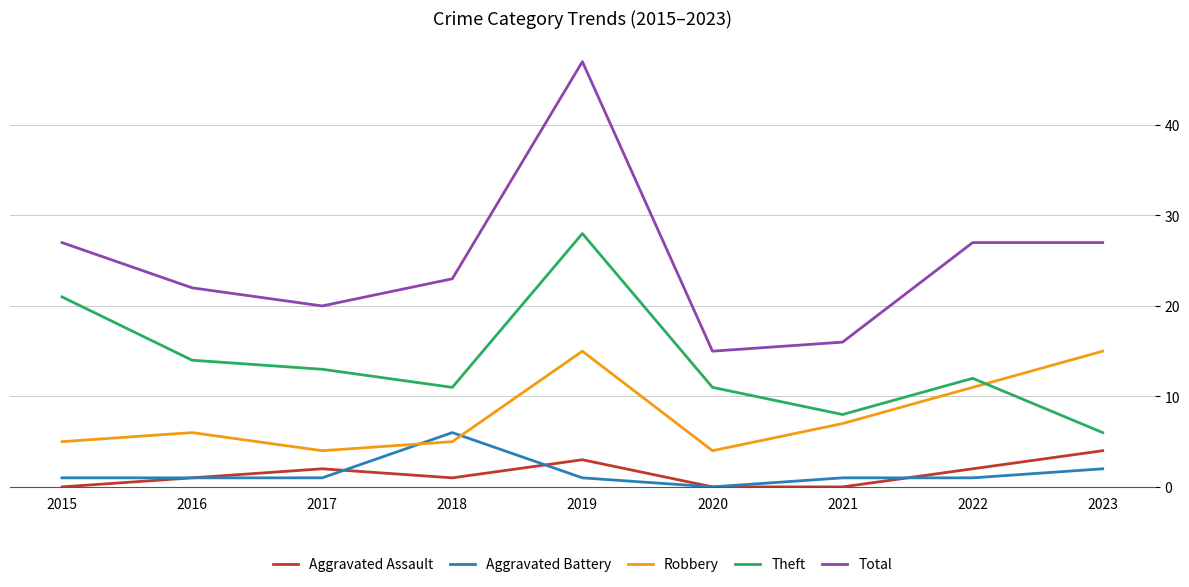

How many lines are shown in the chart?

5